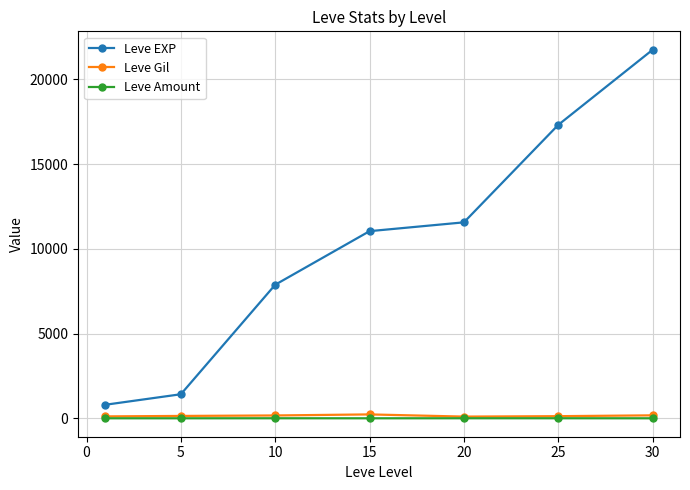

Which series has the widest spread of values?

Leve EXP